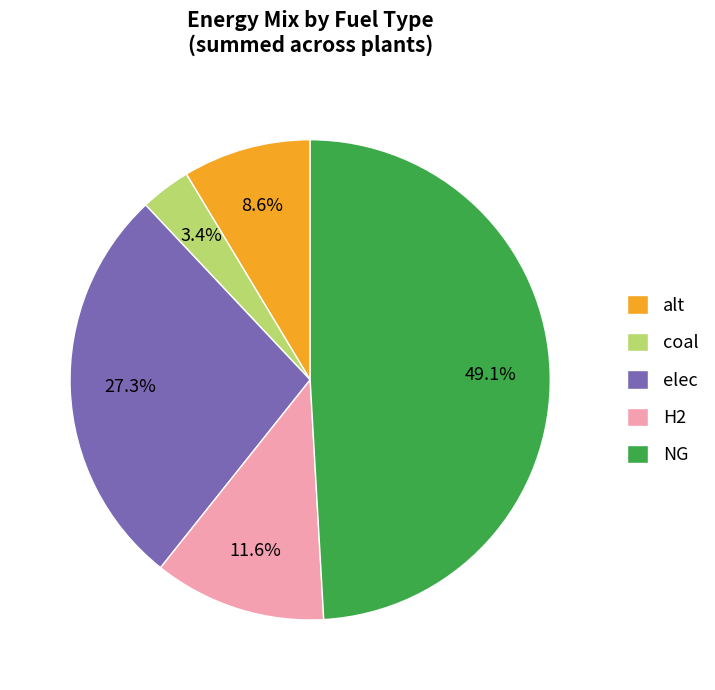

Which has a higher value, coal or H2?

H2